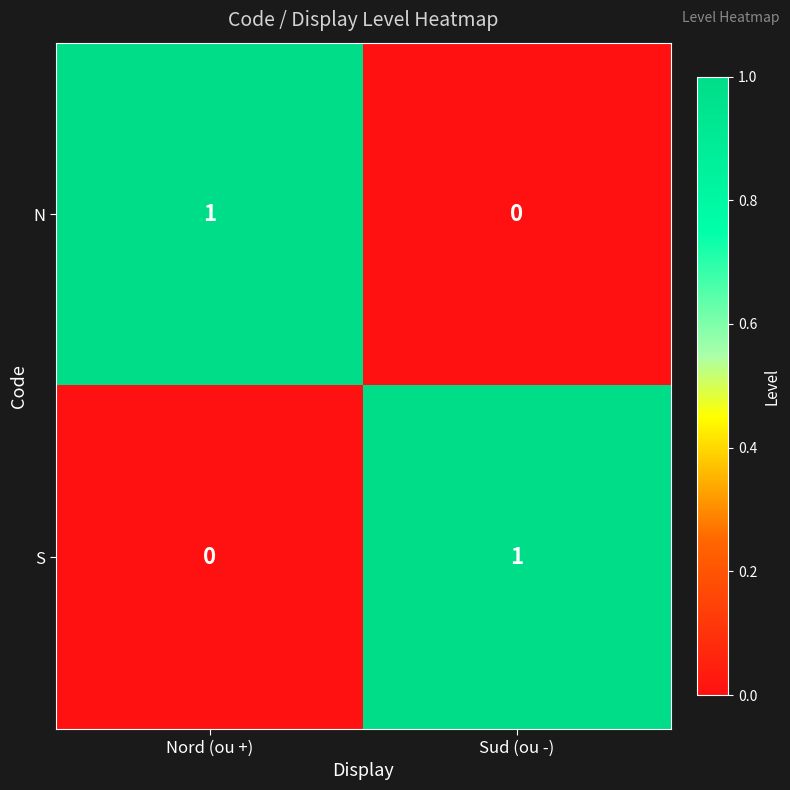

What is the total value across all series at Nord (ou +)?

1